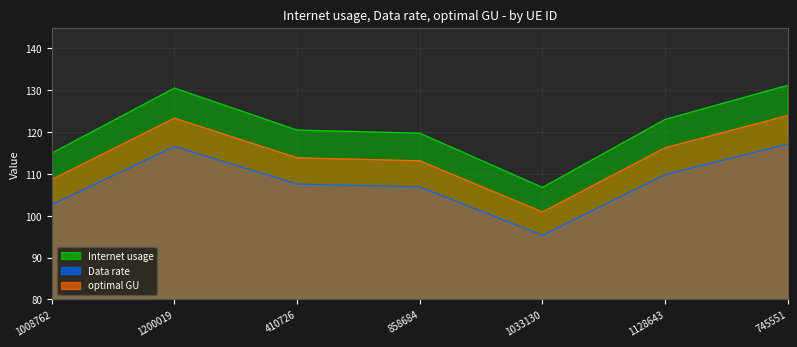

What are all the series names shown in the legend?

Internet usage, Data rate, optimal GU